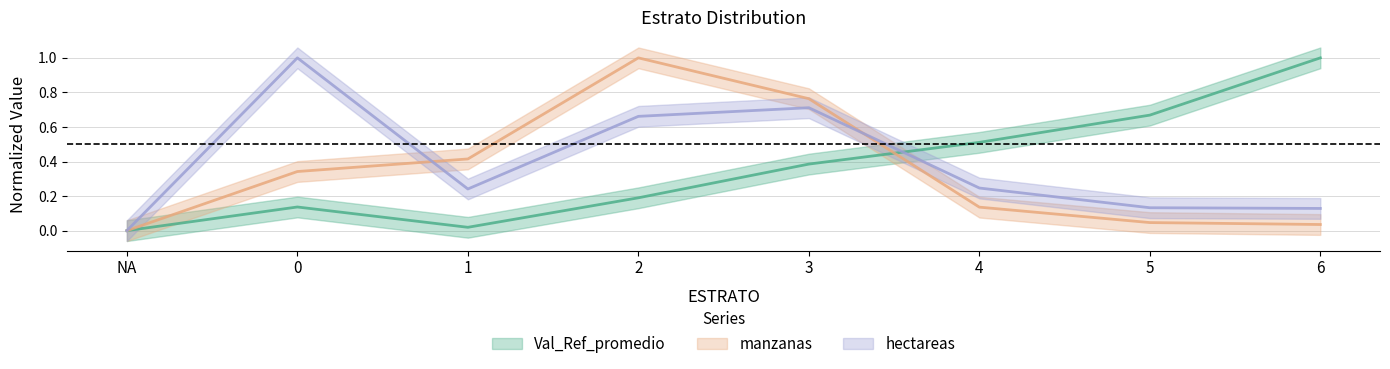

What are all the series names shown in the legend?

Val_Ref_promedio, manzanas, hectareas